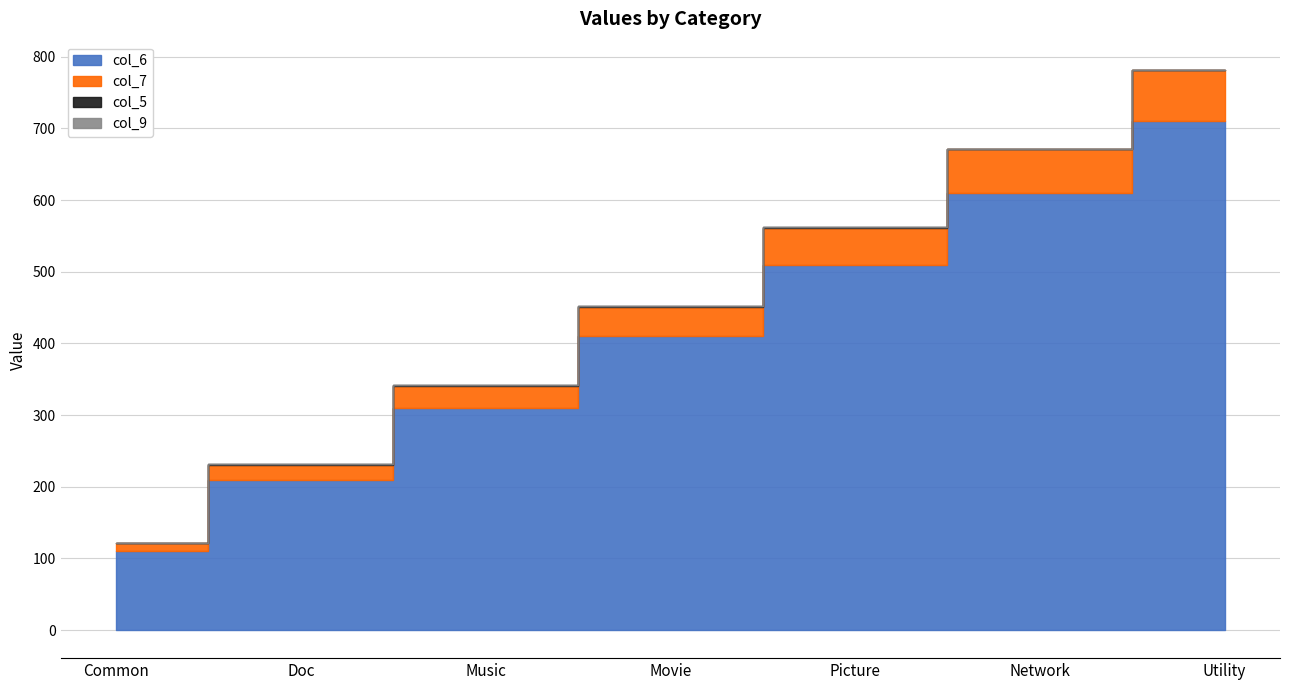

Which series has the largest range (max minus min)?

col_6